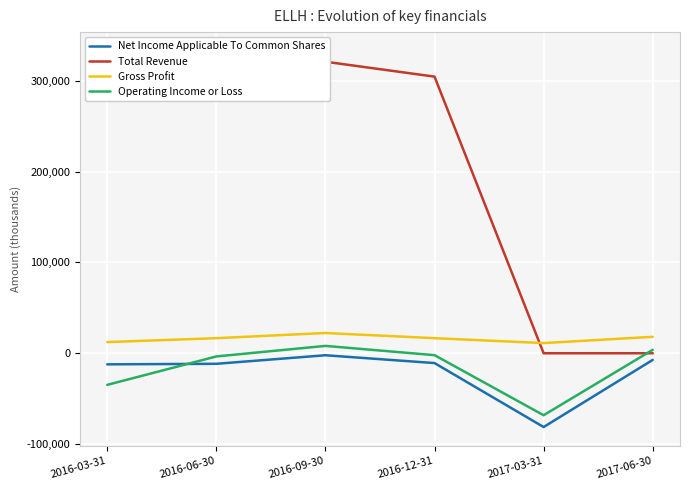

Reading left to right, extract all data points from this chart.

Net Income Applicable To Common Shares: 2016-03-31=-12200	2016-06-30=-11600	2016-09-30=-2200	2016-12-31=-10800	2017-03-31=-81200	2017-06-30=-7300
Total Revenue: 2016-03-31=332800	2016-06-30=314900	2016-09-30=320900	2016-12-31=304500	2017-03-31=0	2017-06-30=0
Gross Profit: 2016-03-31=12300	2016-06-30=16600	2016-09-30=22300	2016-12-31=16600	2017-03-31=11200	2017-06-30=18100
Operating Income or Loss: 2016-03-31=-34800	2016-06-30=-3500	2016-09-30=8100	2016-12-31=-2100	2017-03-31=-68200	2017-06-30=3800